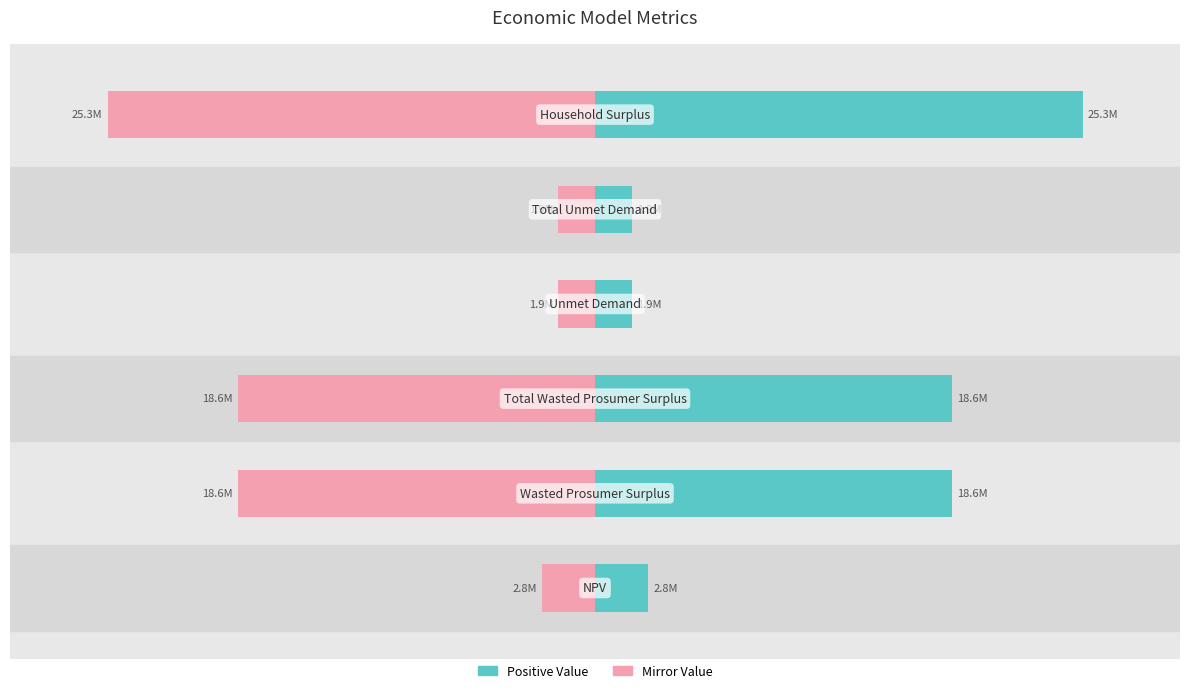

Rank the series at 3 from lowest to highest value.

Value (Right), Value (Left)